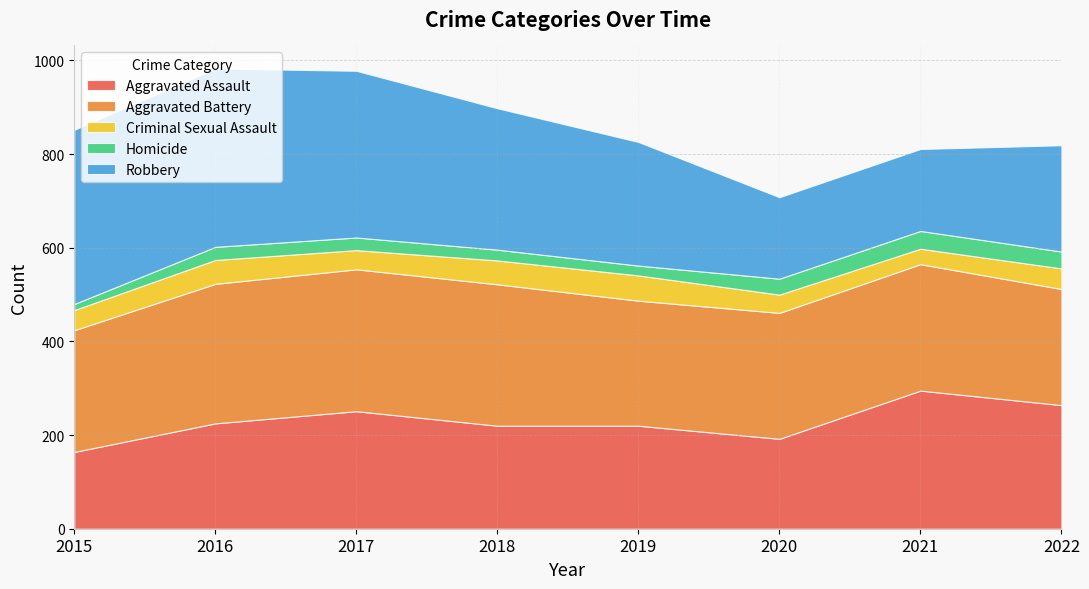

Reading left to right, extract all data points from this chart.

Aggravated Assault: 2015=164	2016=225	2017=251	2018=220	2019=220	2020=192	2021=295	2022=264
Aggravated Battery: 2015=260	2016=298	2017=303	2018=302	2019=267	2020=269	2021=270	2022=248
Criminal Sexual Assault: 2015=43	2016=51	2017=41	2018=51	2019=54	2020=39	2021=33	2022=44
Homicide: 2015=13	2016=28	2017=27	2018=23	2019=21	2020=34	2021=38	2022=36
Robbery: 2015=372	2016=381	2017=356	2018=302	2019=264	2020=174	2021=175	2022=227